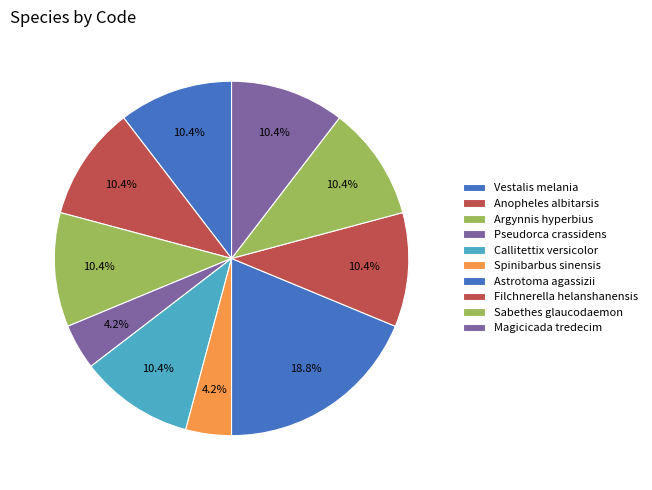

Which slice is the largest?

Astrotoma agassizii